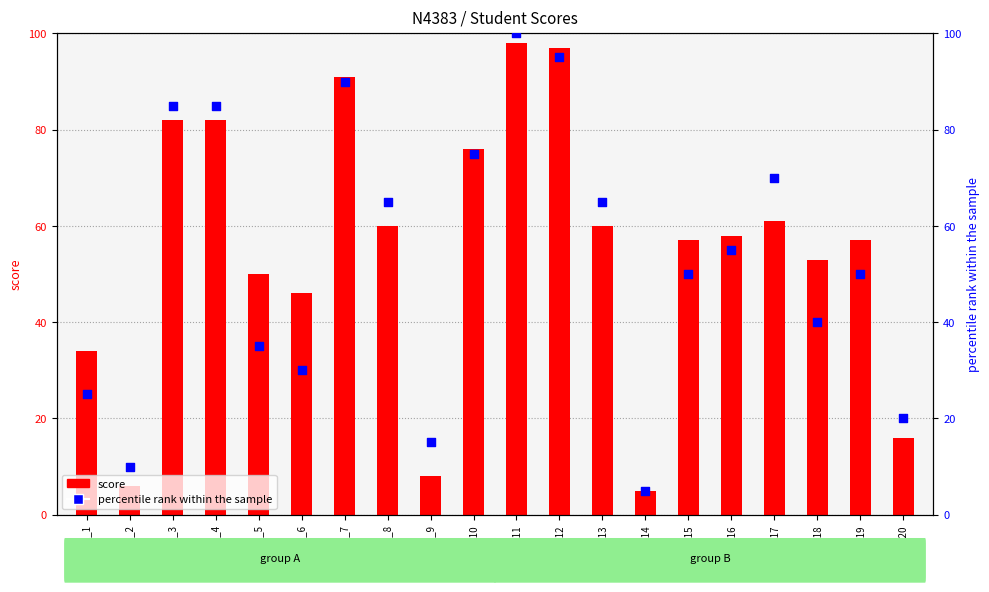

Is the value of percentile rank within the sample at st_15 greater than the value of score at st_8?

No